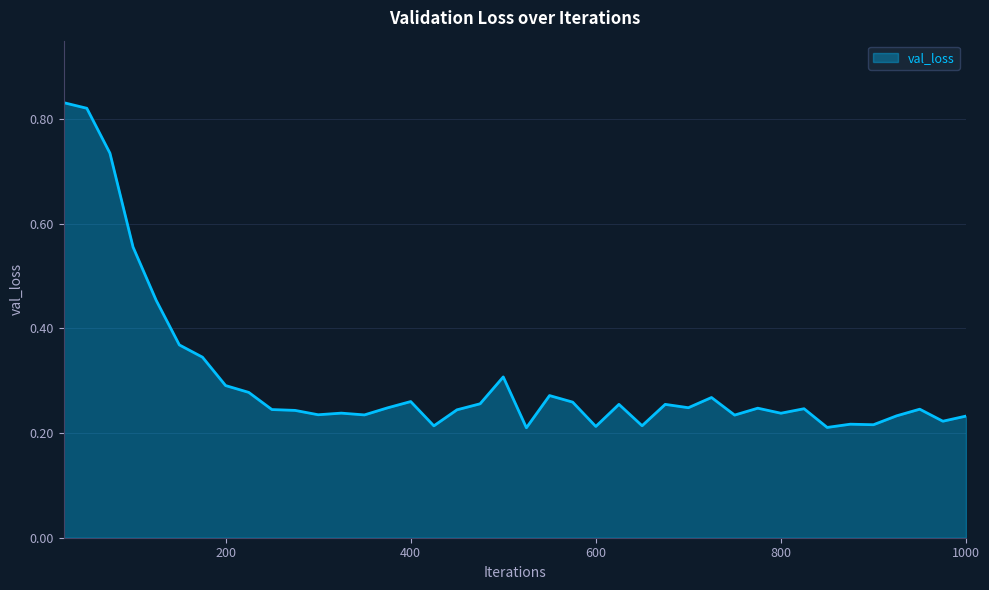

How many series are shown in this chart?

1